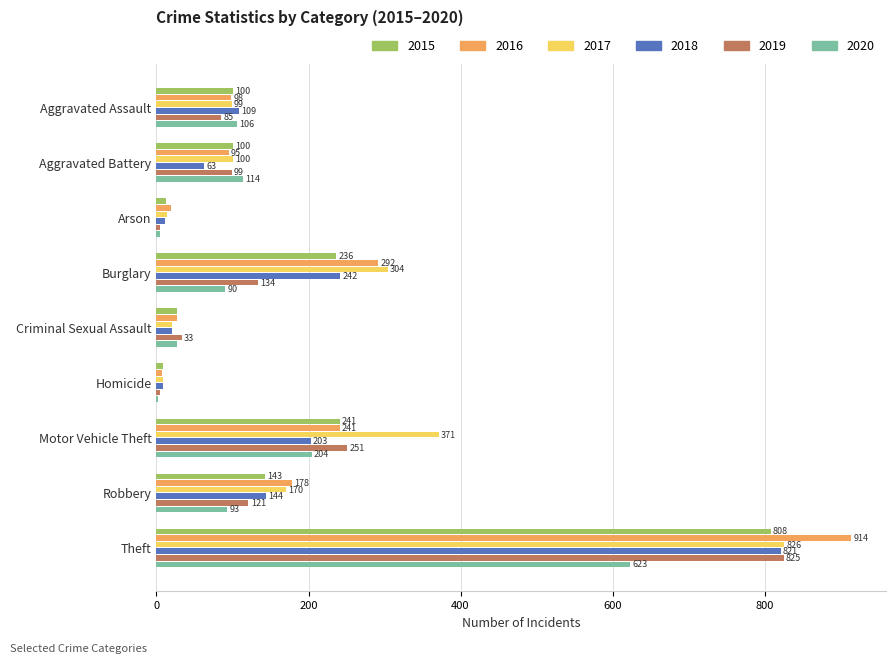

Read the 2020 value at Robbery.

93